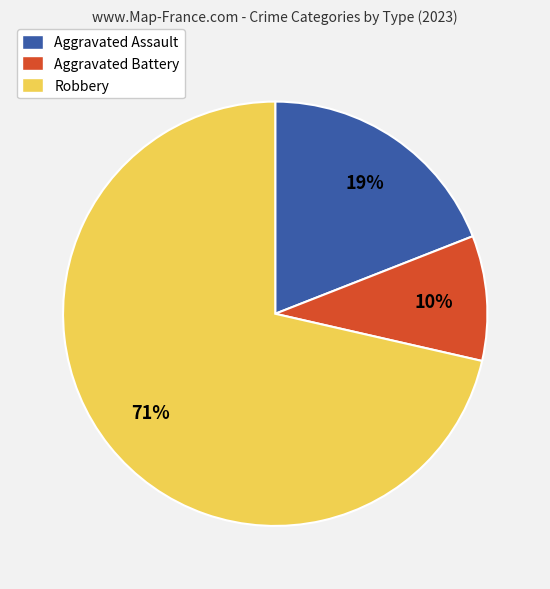

To the nearest percent, what is the average slice percentage?

33%